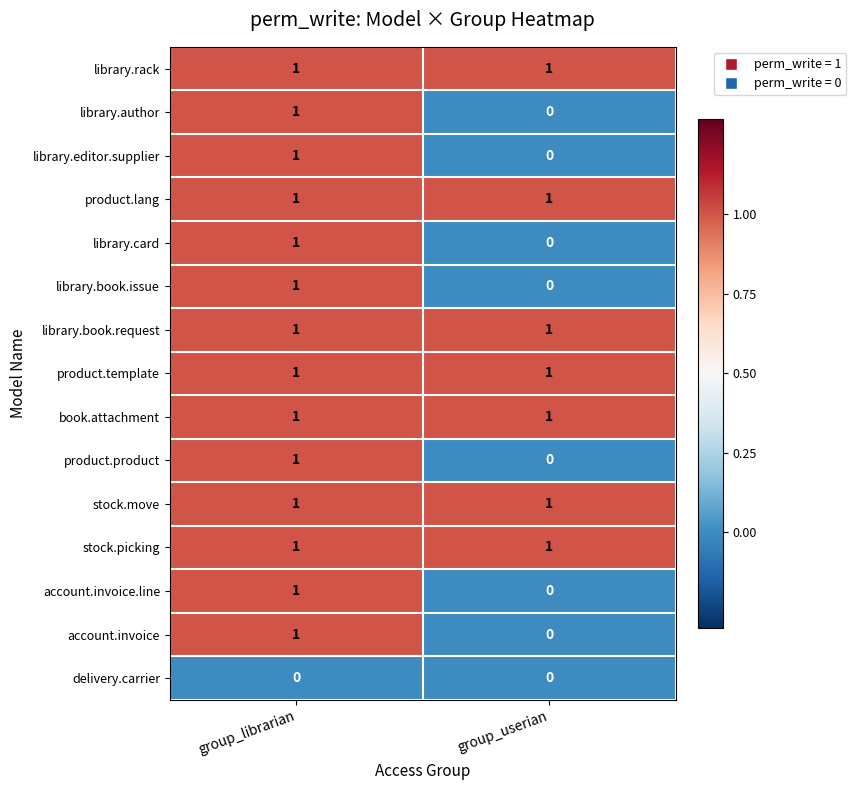

What is the total value across all series at group_librarian?

14